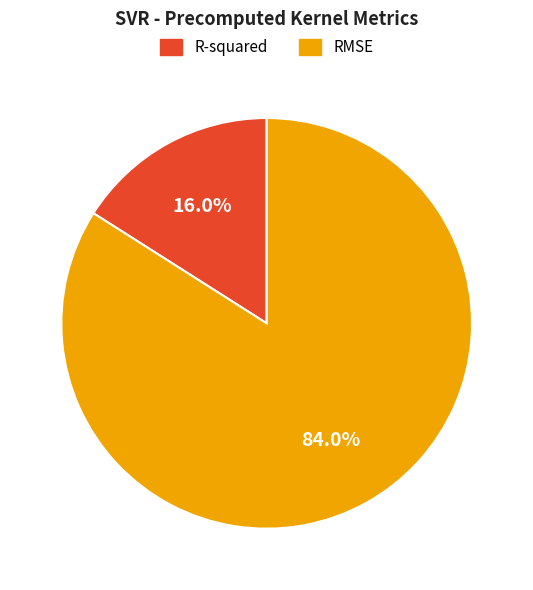

What percentage is the RMSE slice, to the nearest percent?

84%